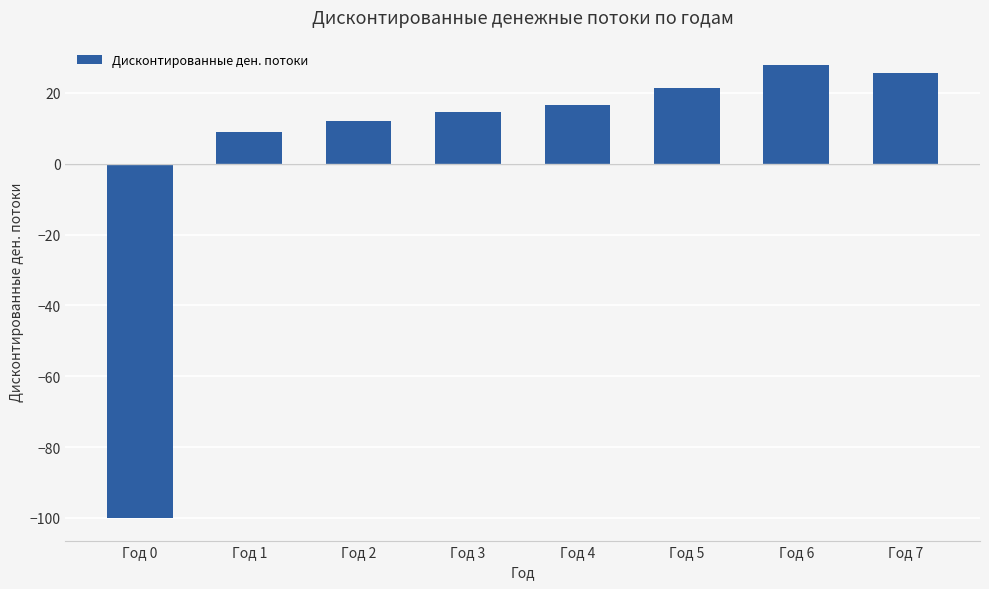

What is the smallest value displayed?

-100.0